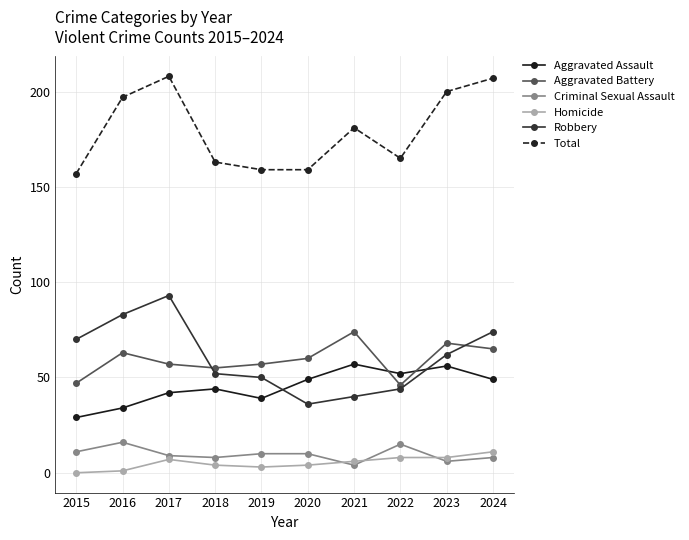

Which series has the largest total across all categories?

Total